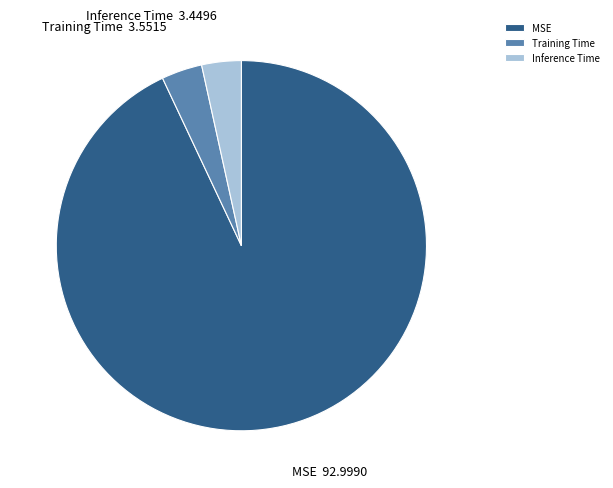

Does MSE represent more than half of the total?

Yes